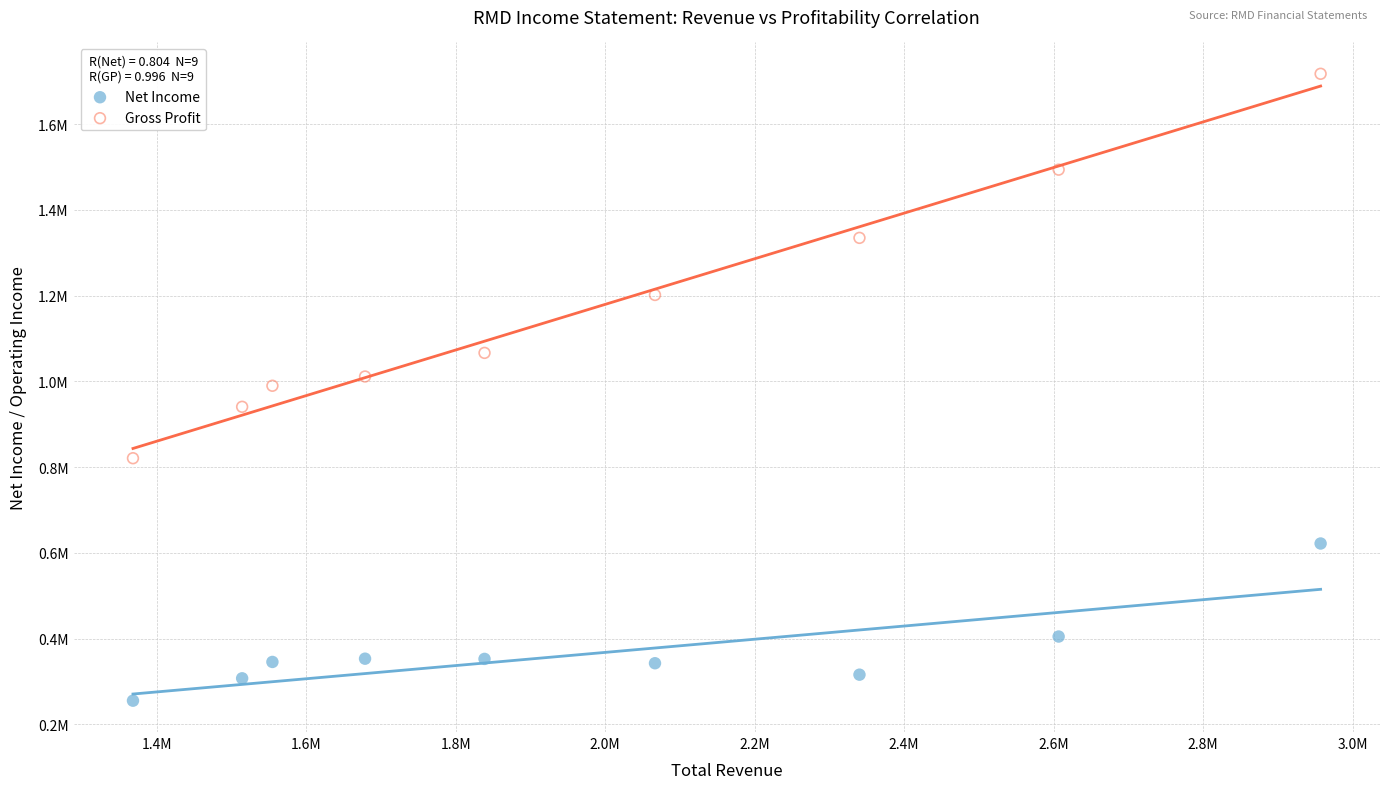

Which series has the largest Y range (max minus min)?

Gross Profit